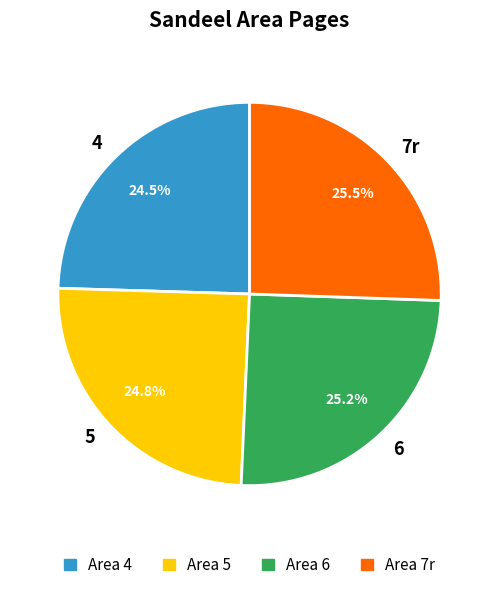

What percentage is NOT represented by 5?

75.2%